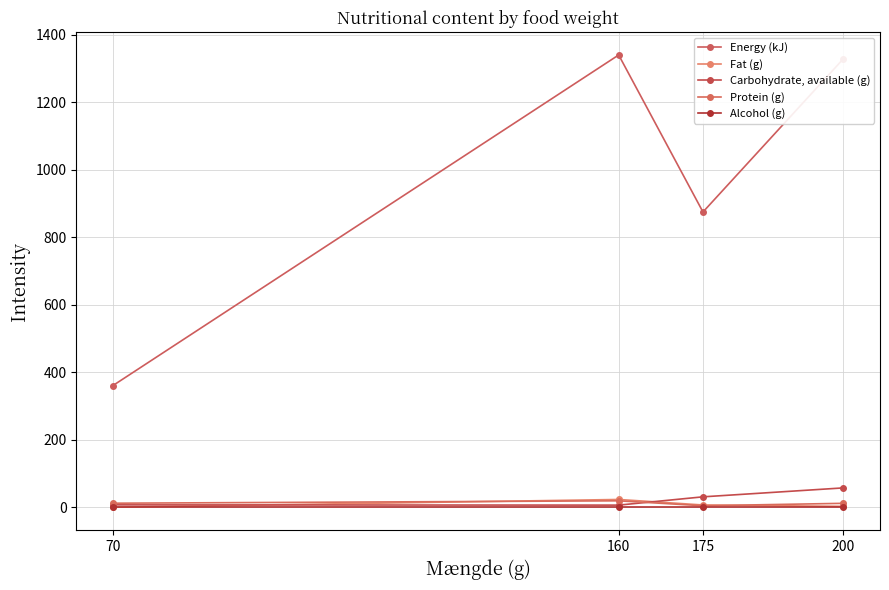

What is the sum of the Protein (g) values at 175 and 70?

17.7